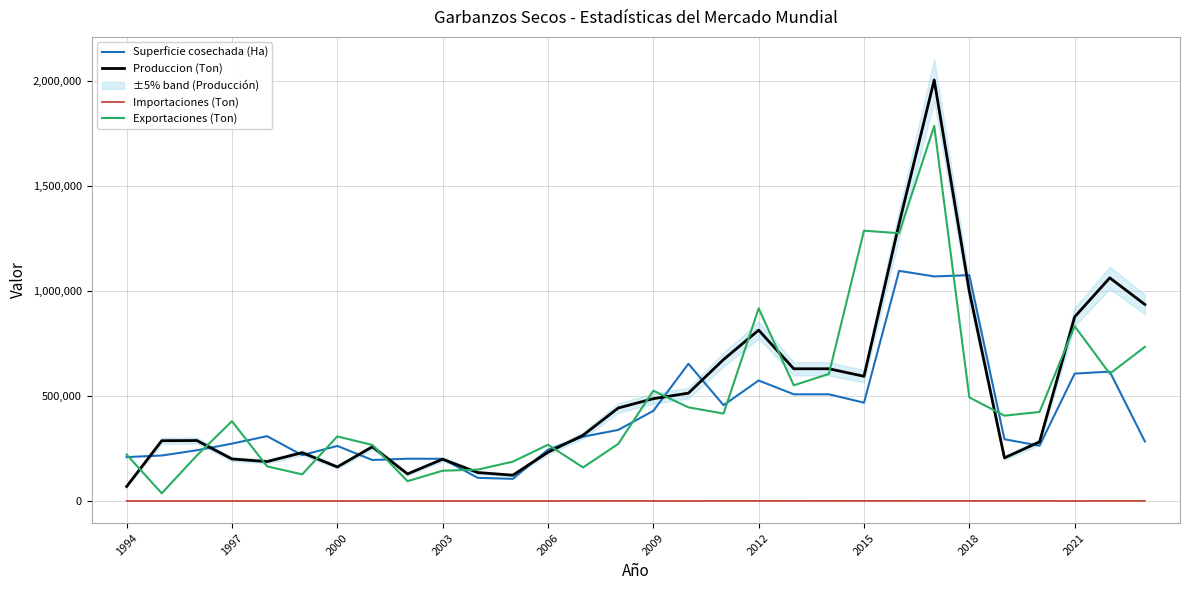

How many lines are shown in the chart?

4